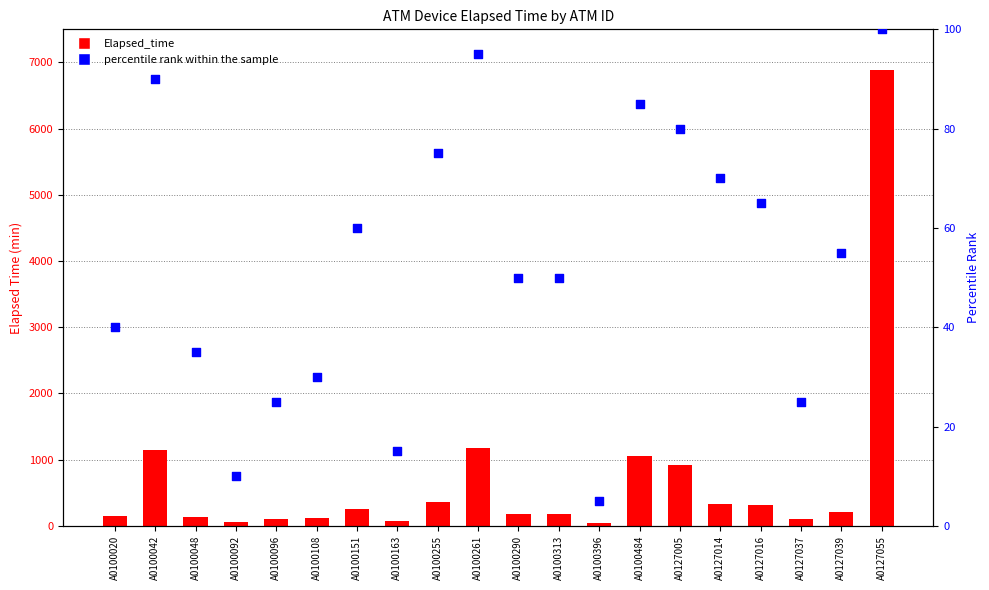

At how many categories does at least one series exceed 4086?

1